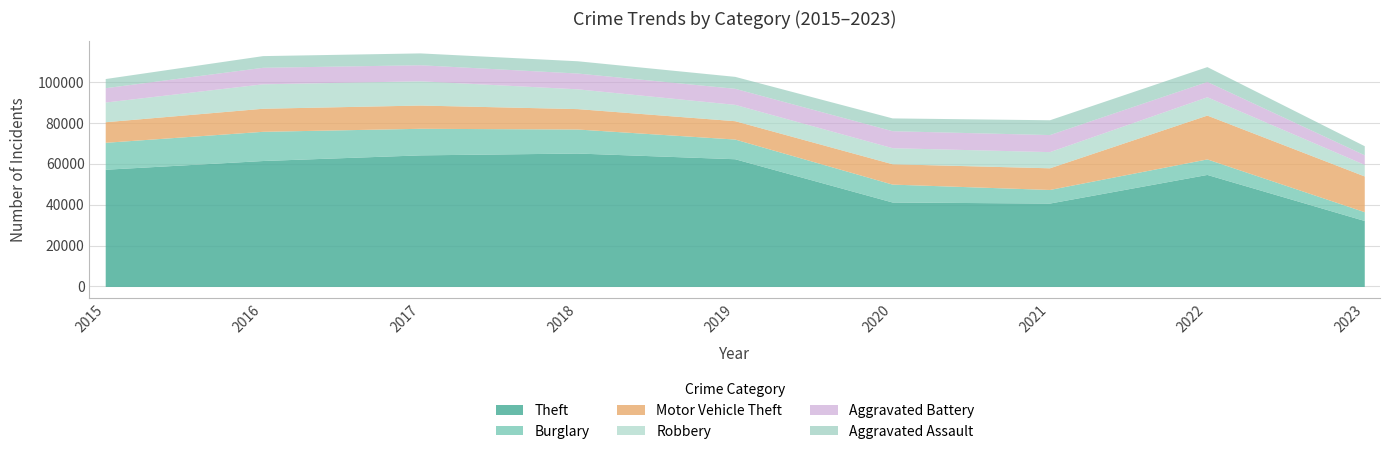

What is the minimum value shown in the chart?

4302